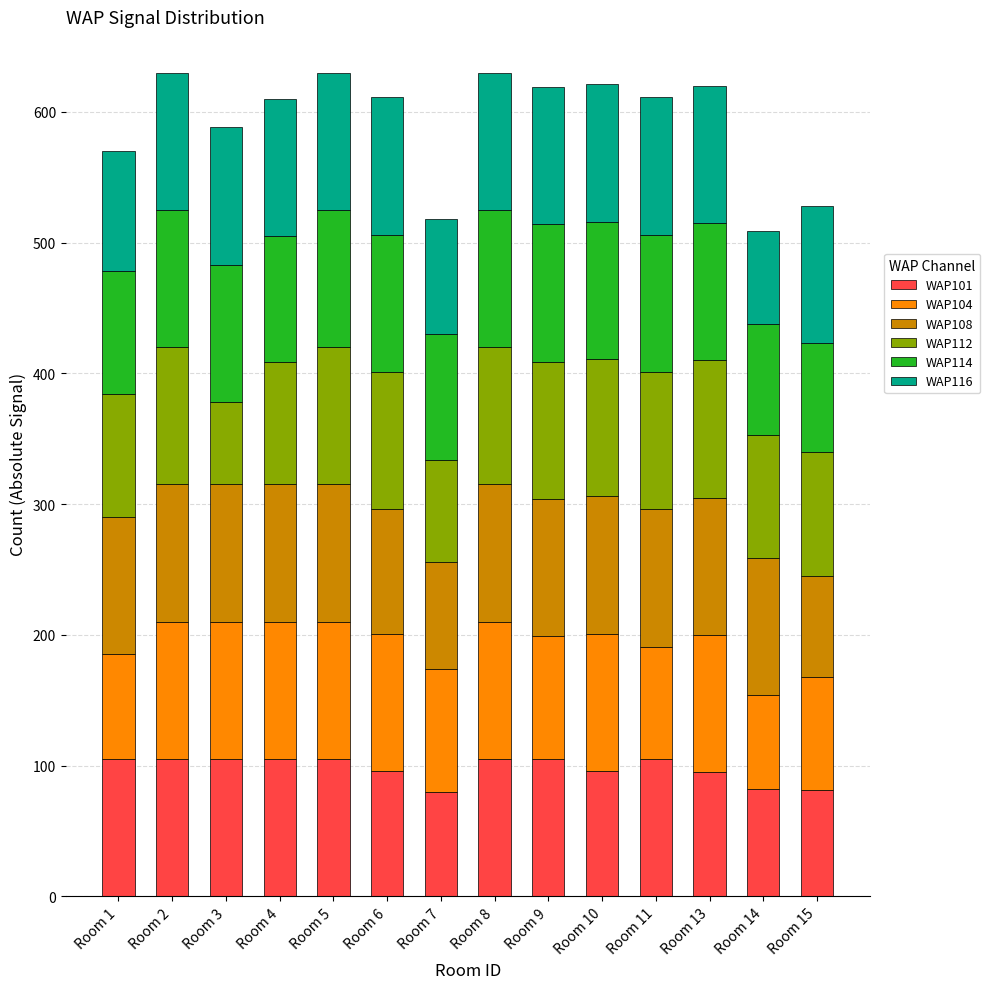

Is it true that WAP101 equals 137 at Room 15?

False